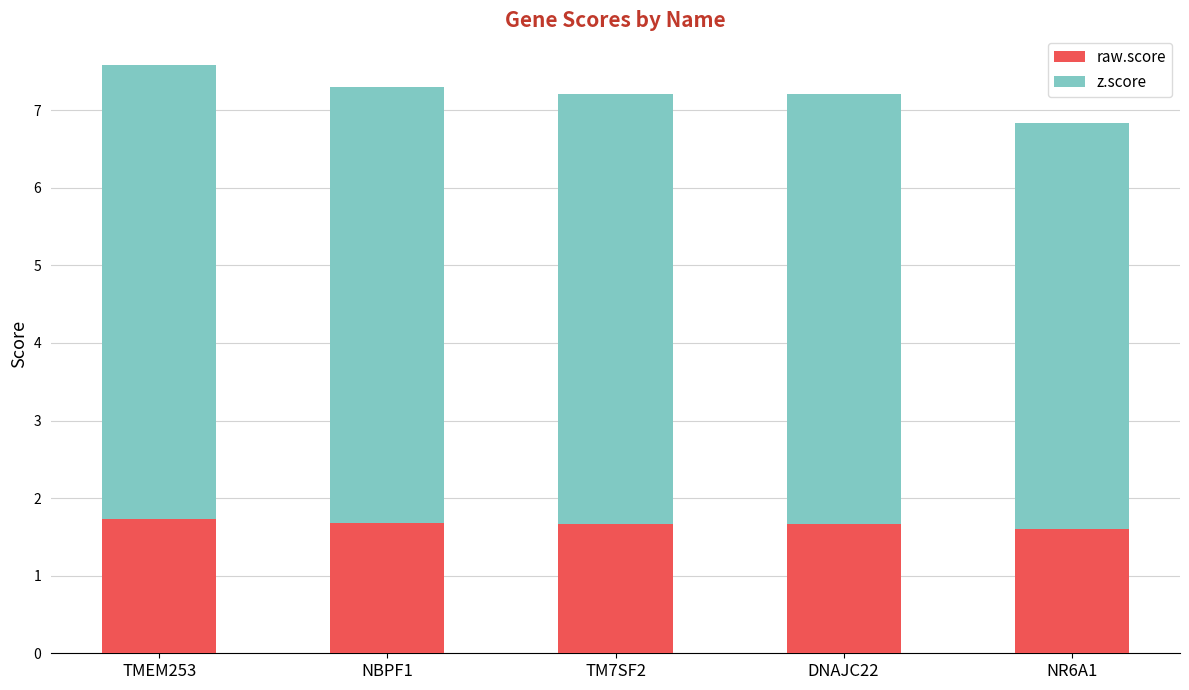

What is the sum of the raw.score values at TMEM253 and NR6A1?

3.3